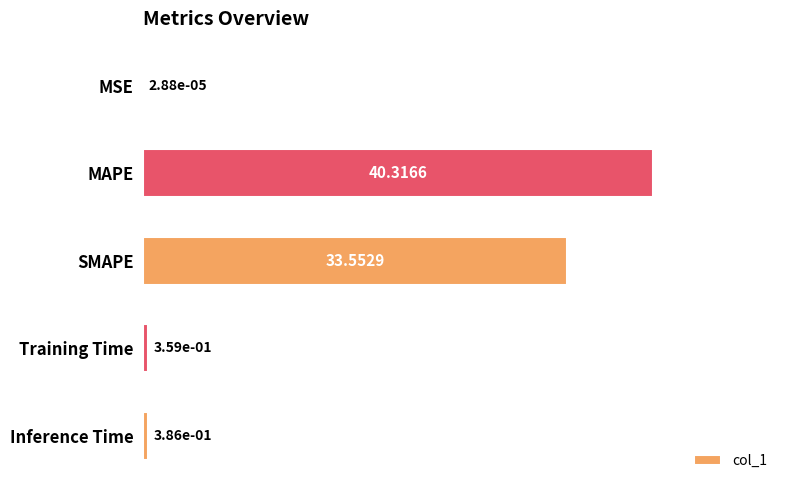

What is the sum of all values?

74.6